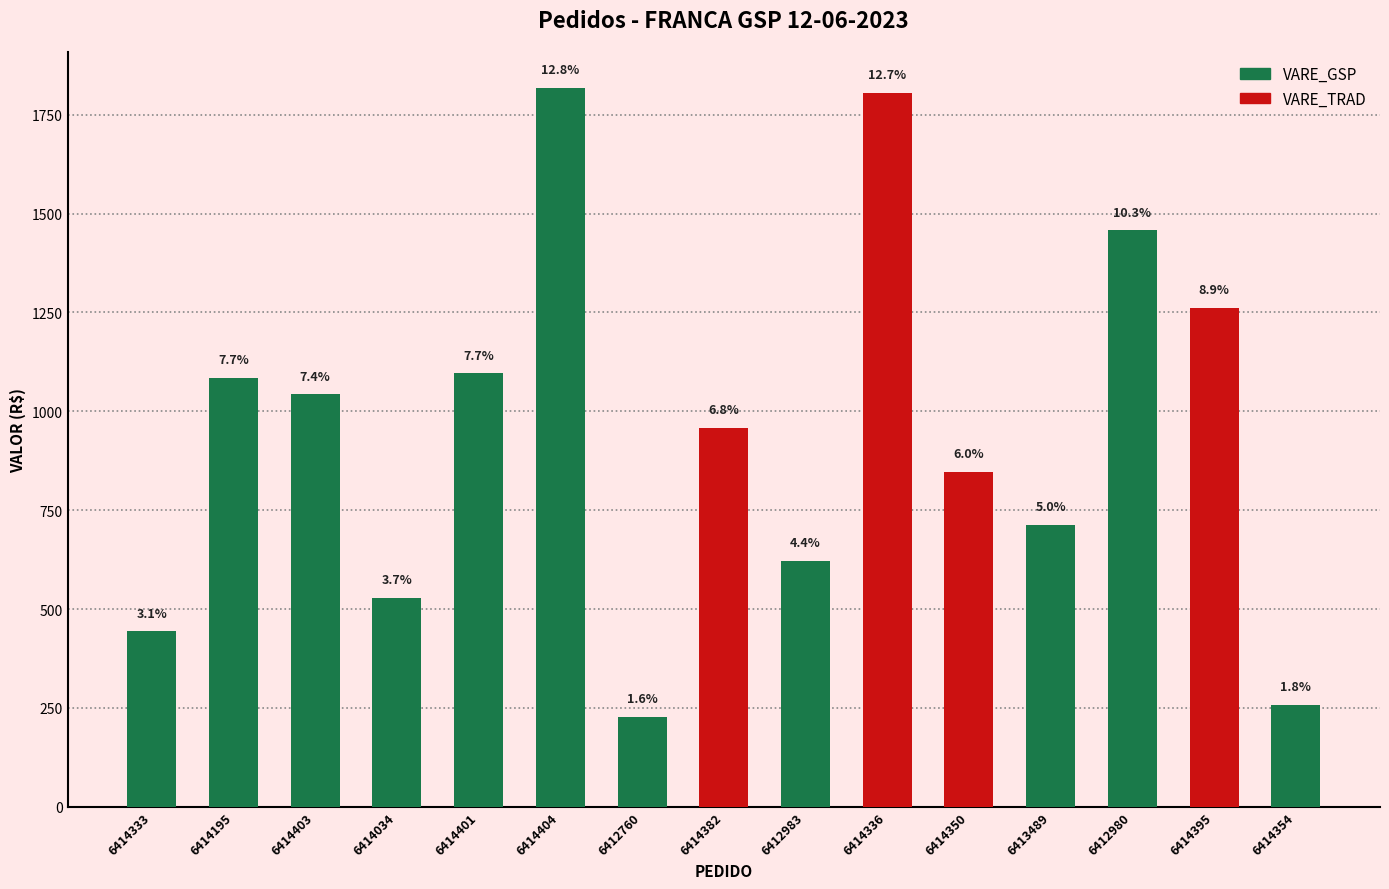

How many groups of bars are there?

15